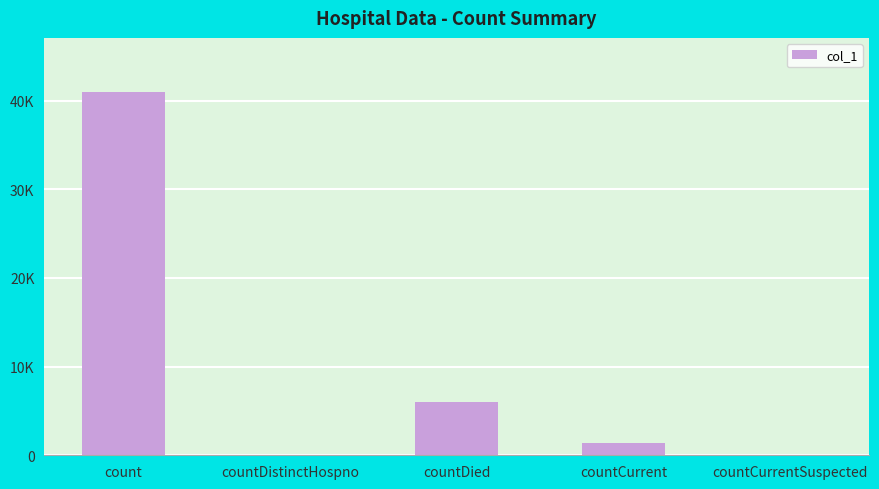

List the labels in order of value, largest first.

count, countDied, countCurrent, countDistinctHospno, countCurrentSuspected